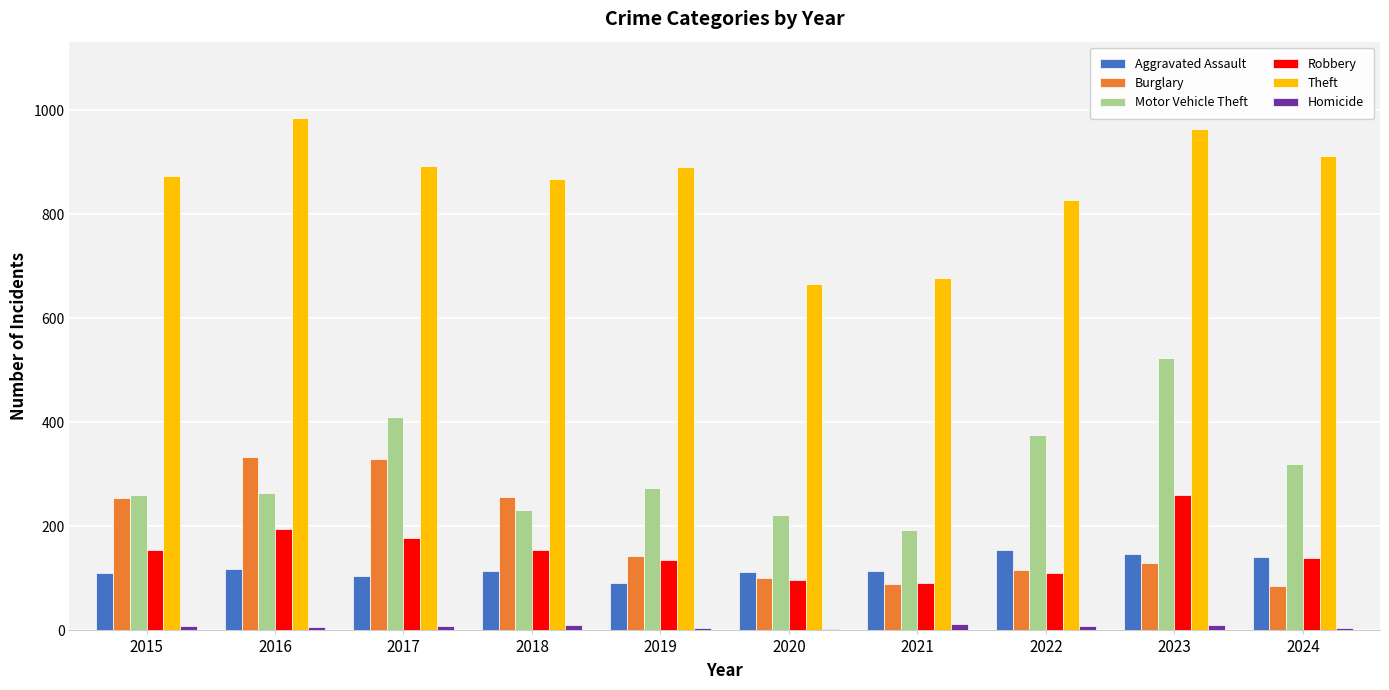

What is the spread (max minus min) of values at 2022?

818